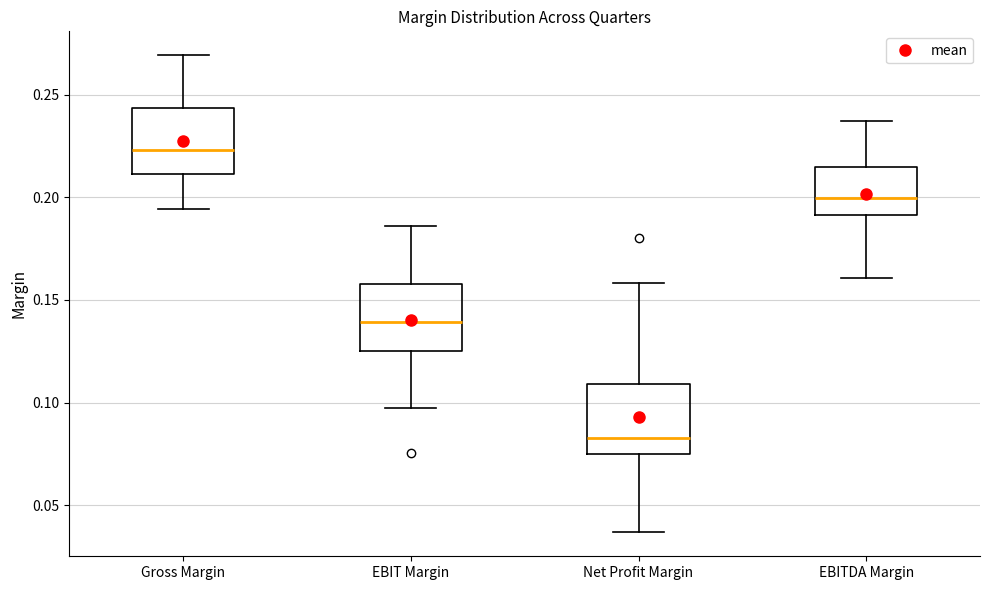

Reading left to right, read every box against the y-axis: the position of its median line, the range the box covers, and the ends of its whiskers. The values are not printed on the chart, so give them approximately, as read against the axis.

Gross Margin: median 0.225, box 0.210 to 0.245, whiskers 0.195 to 0.270
EBIT Margin: median 0.140, box 0.125 to 0.160, whiskers 0.095 to 0.185
Net Profit Margin: median 0.085, box 0.075 to 0.110, whiskers 0.035 to 0.160
EBITDA Margin: median 0.200, box 0.190 to 0.215, whiskers 0.160 to 0.235